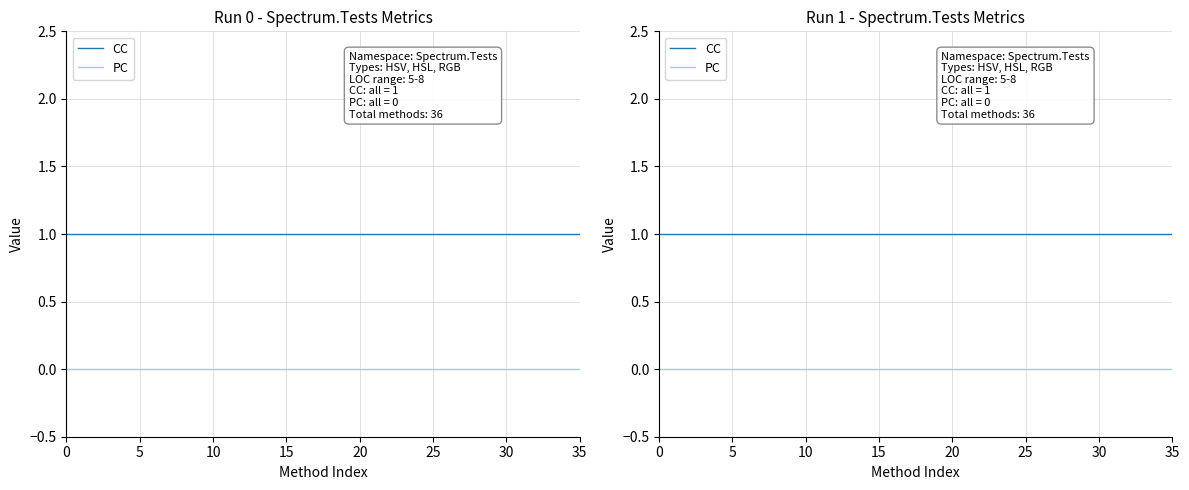

Rank the series by their average value, from highest to lowest.

CC, PC